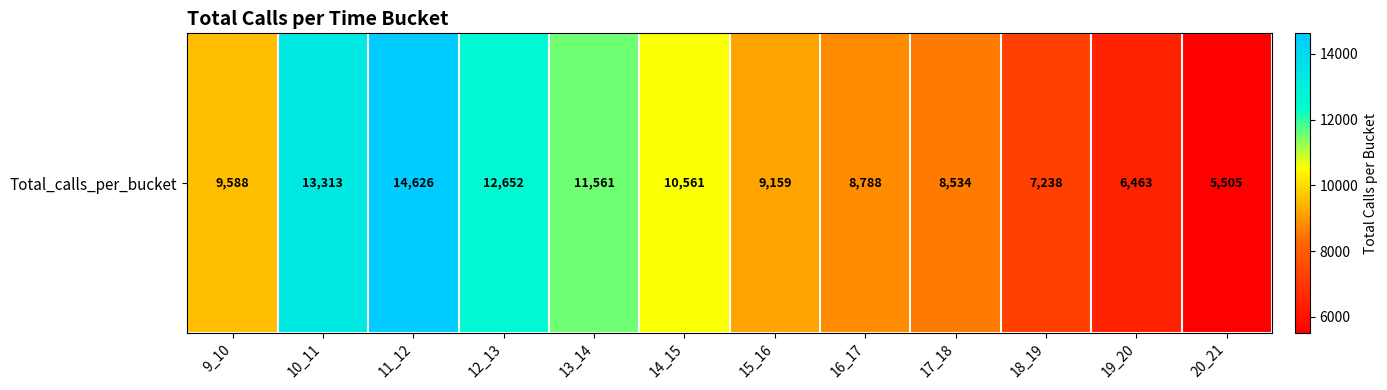

Reading left to right, what are all the values shown in this chart?

9_10=9588	10_11=13313	11_12=14626	12_13=12652	13_14=11561	14_15=10561	15_16=9159	16_17=8788	17_18=8534	18_19=7238	19_20=6463	20_21=5505